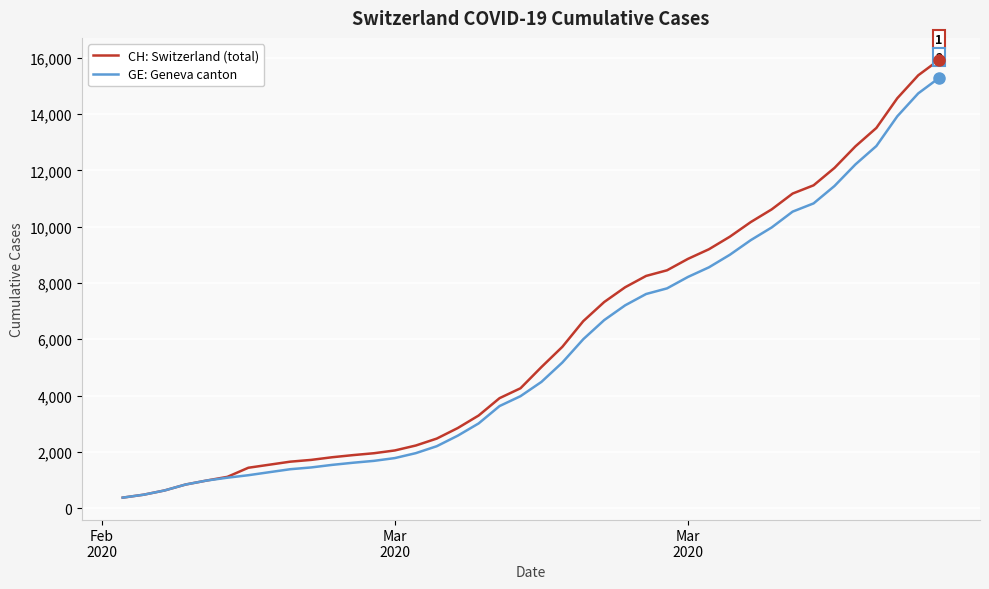

Rank the series by their maximum value, from highest to lowest.

CH: Switzerland (total), GE: Geneva canton